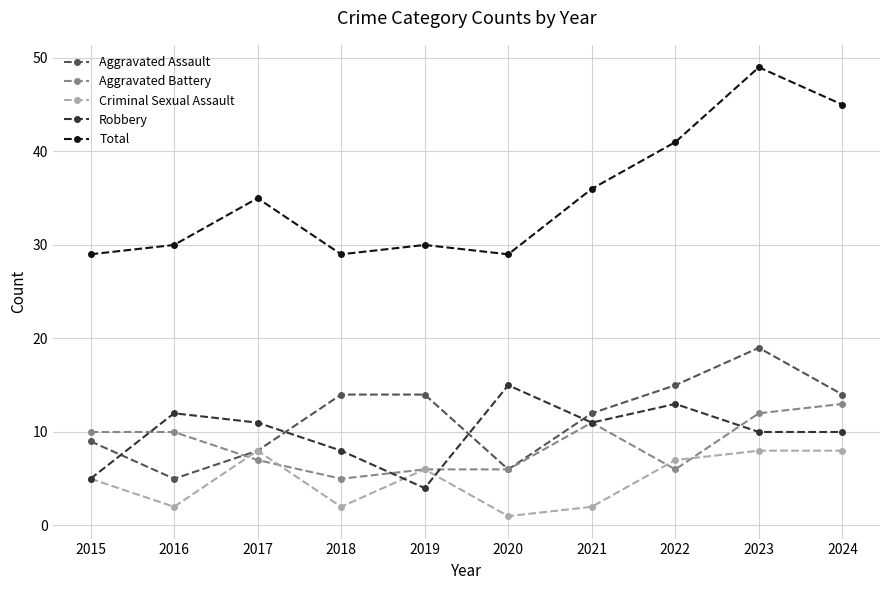

True or false: Total has more than 0 interior local peaks.

True